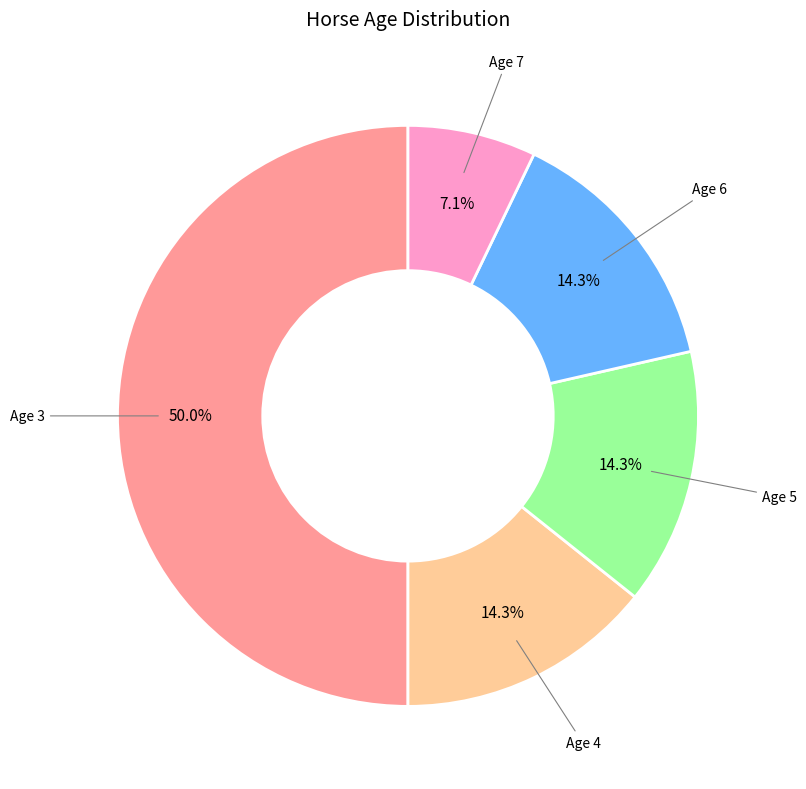

Which has a higher value, Age 6 or Age 3?

Age 3